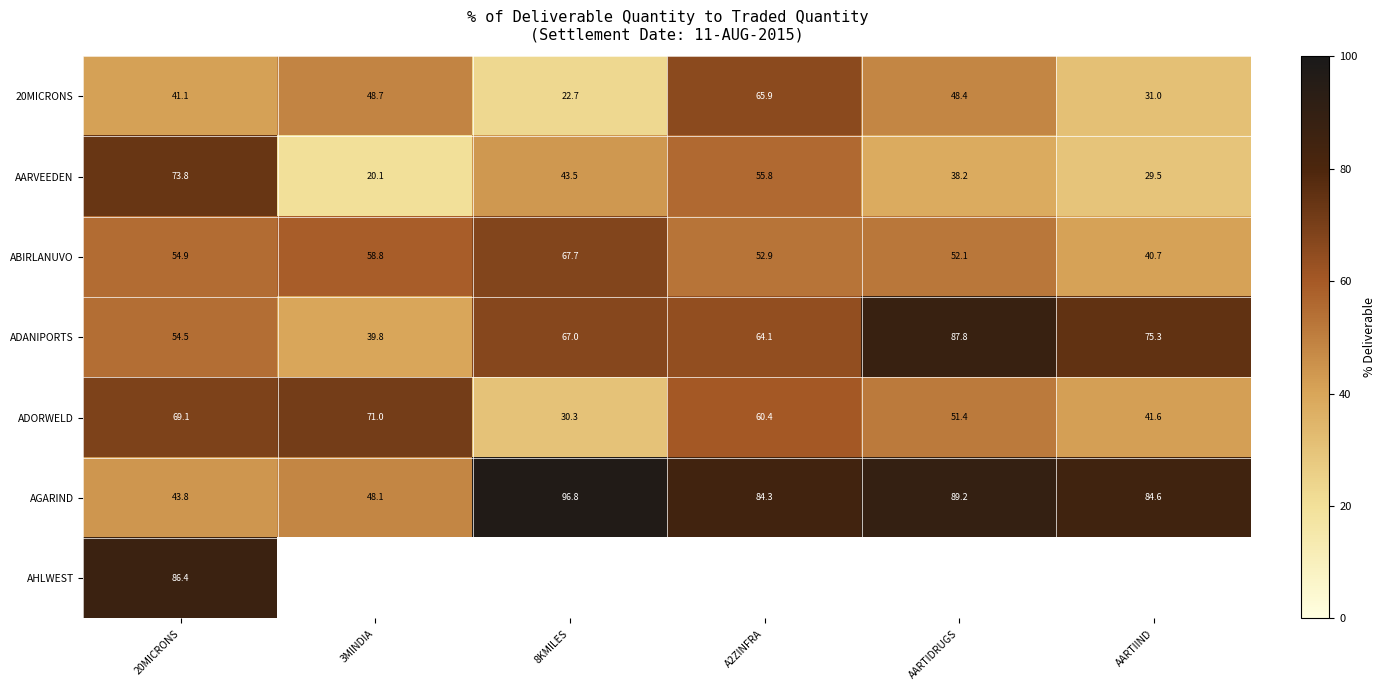

At how many categories does at least one series exceed 24?

6